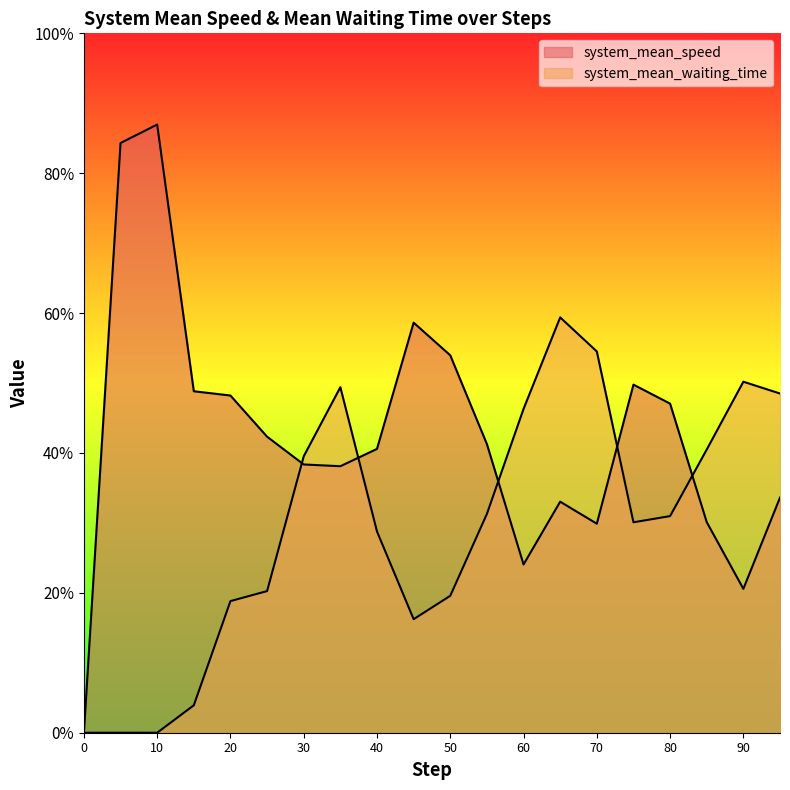

What are all the series names shown in the legend?

system_mean_speed, system_mean_waiting_time